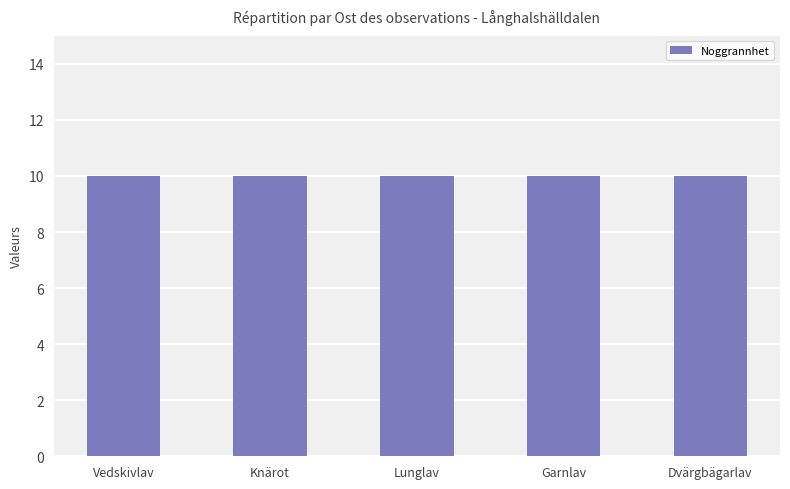

How many groups of bars are there?

5